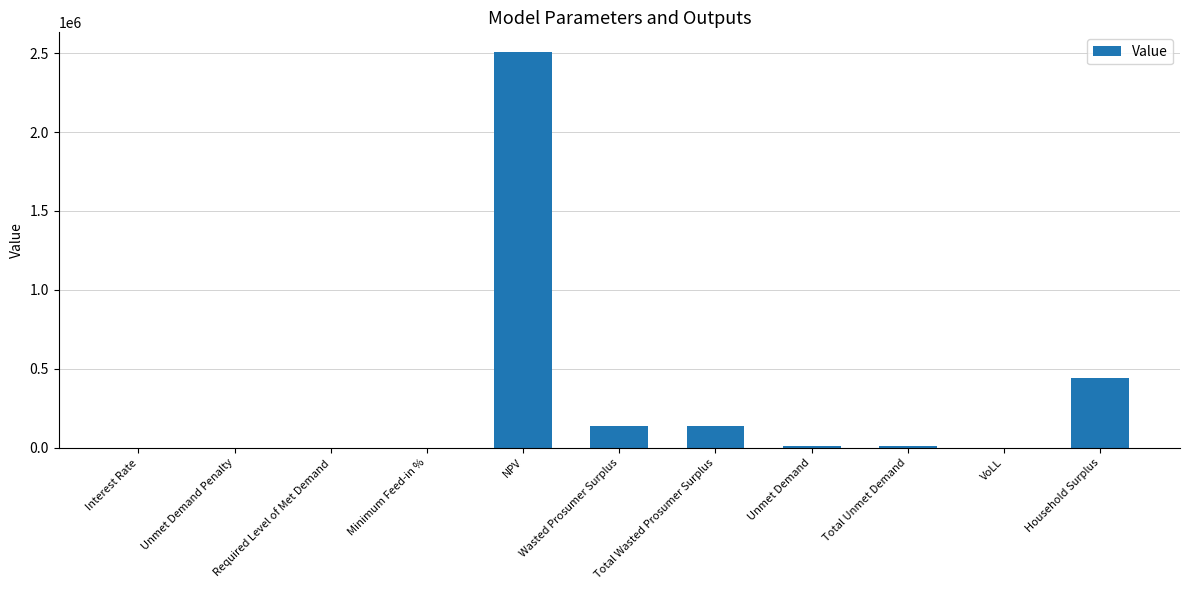

What is the sum of all values?

3243597.4